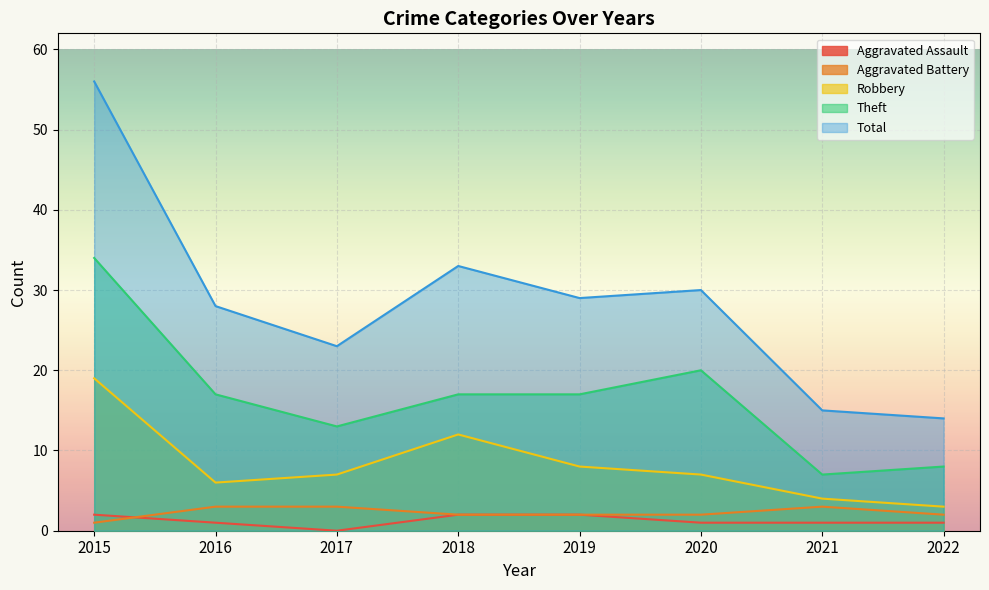

Which series changed the most between 2017 and 2022?

Total